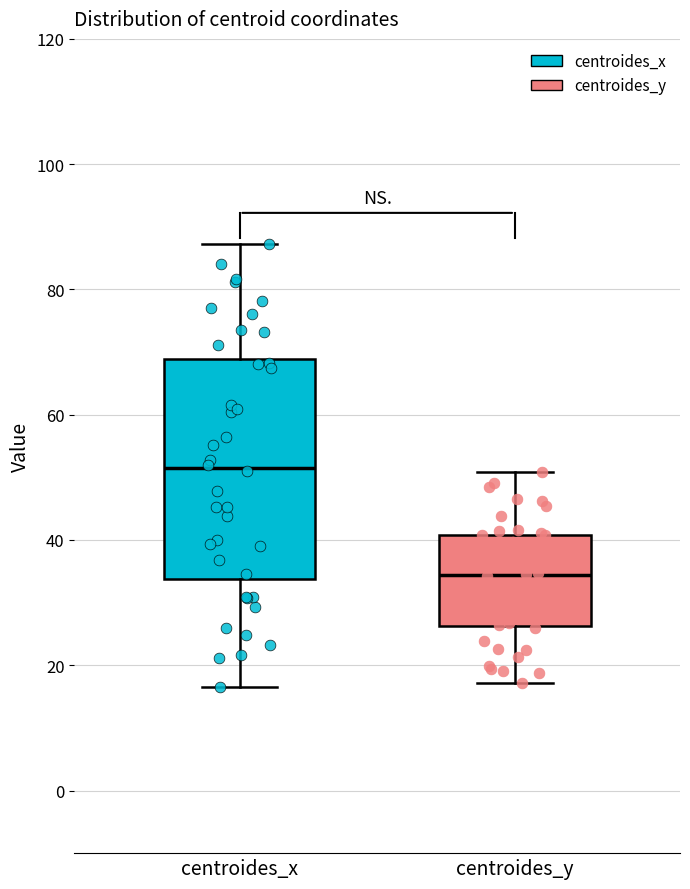

Comparing the boxes themselves (not the whiskers), which one is the tallest?

centroides_x